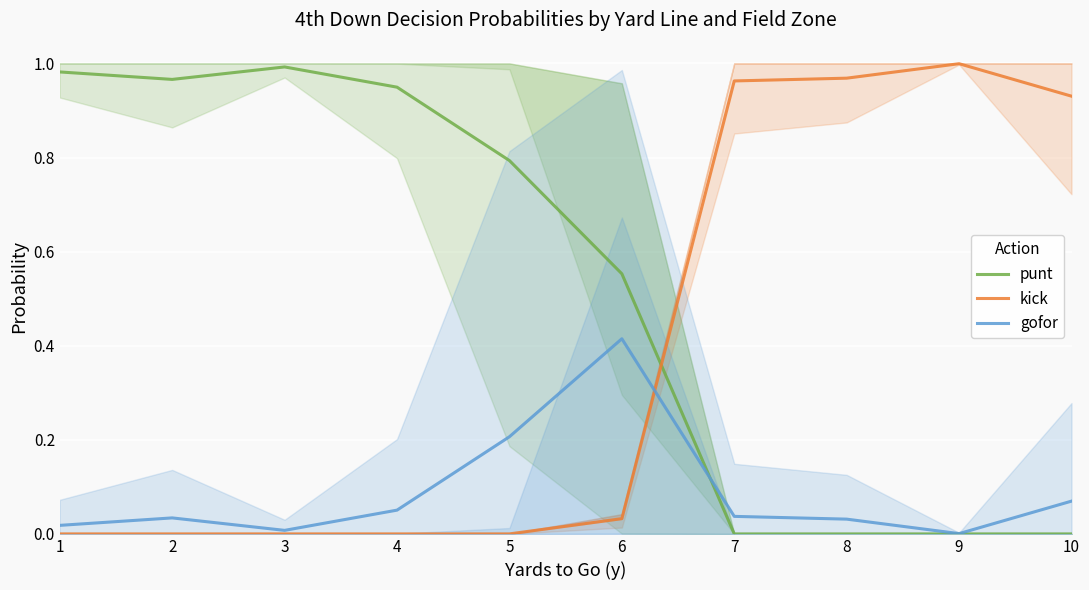

Which series has the largest range (max minus min)?

kick